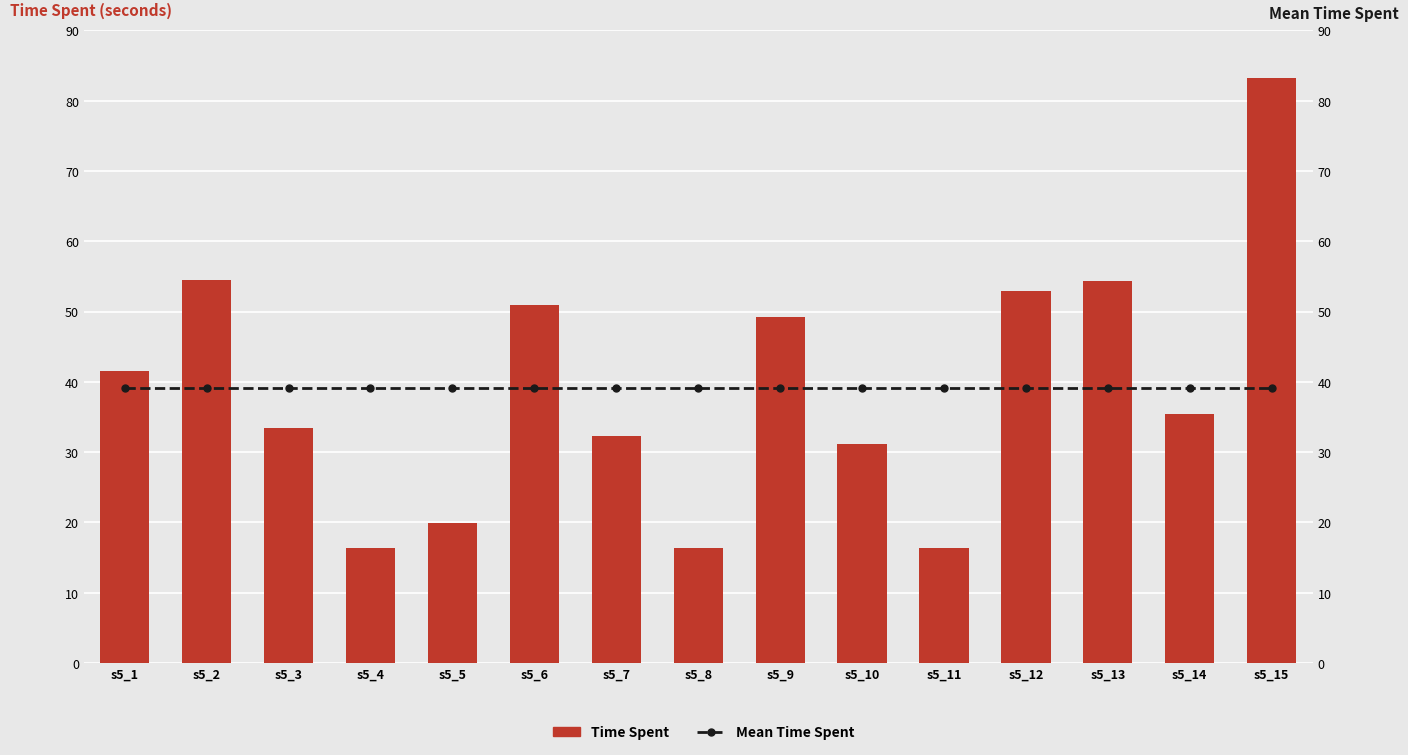

Is it true that Mean Time Spent equals 39.2 at s5_1?

True